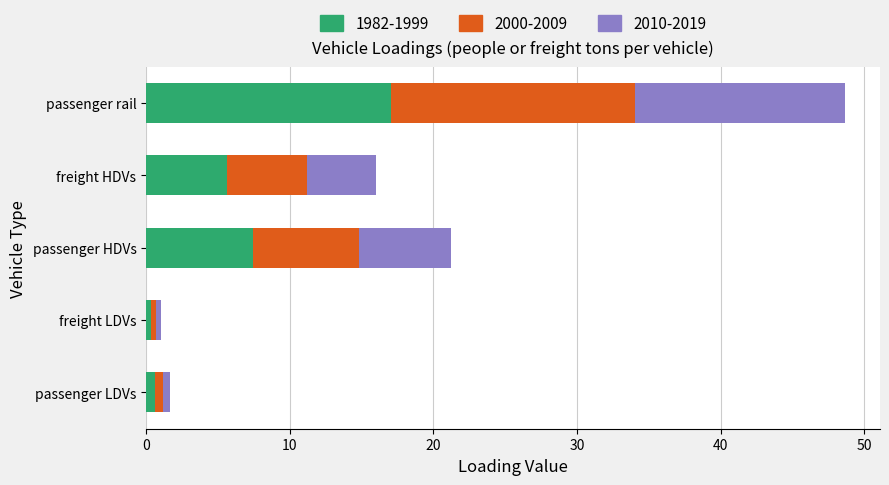

The 1982-1999 series shows 11.0 at passenger HDVs. True or false?

False